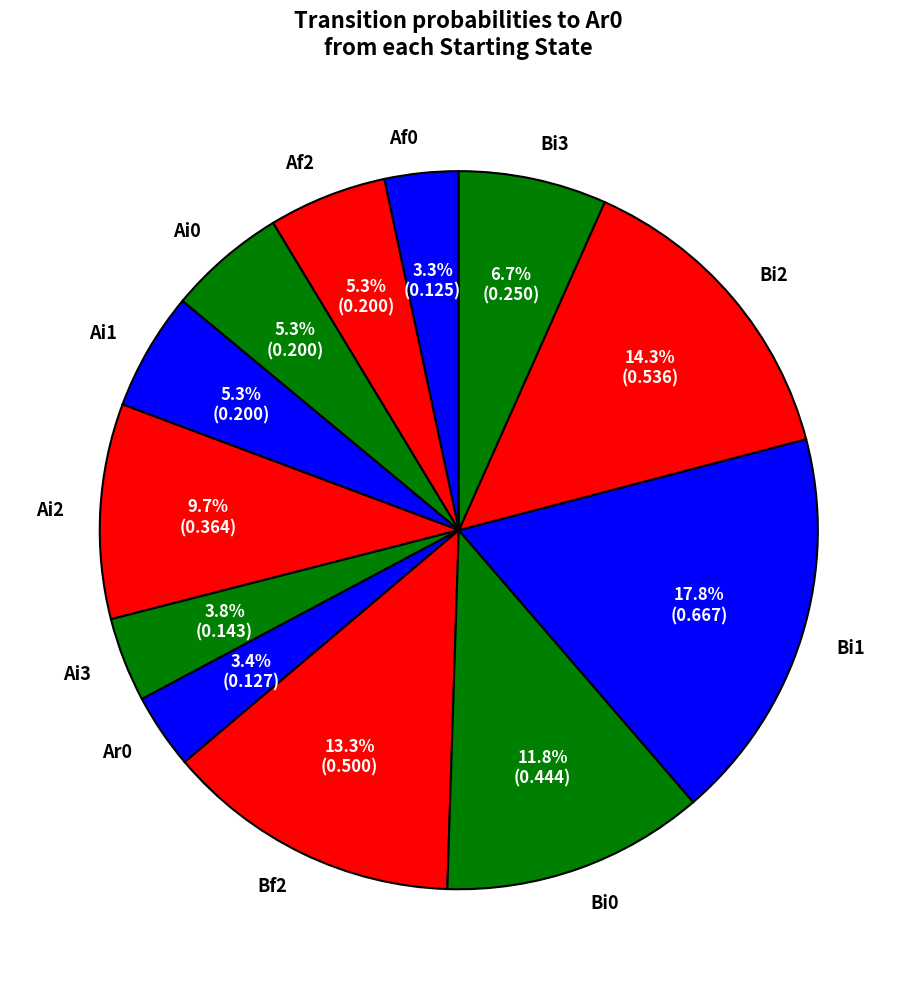

What portion of the pie excludes Af2?

94.7%